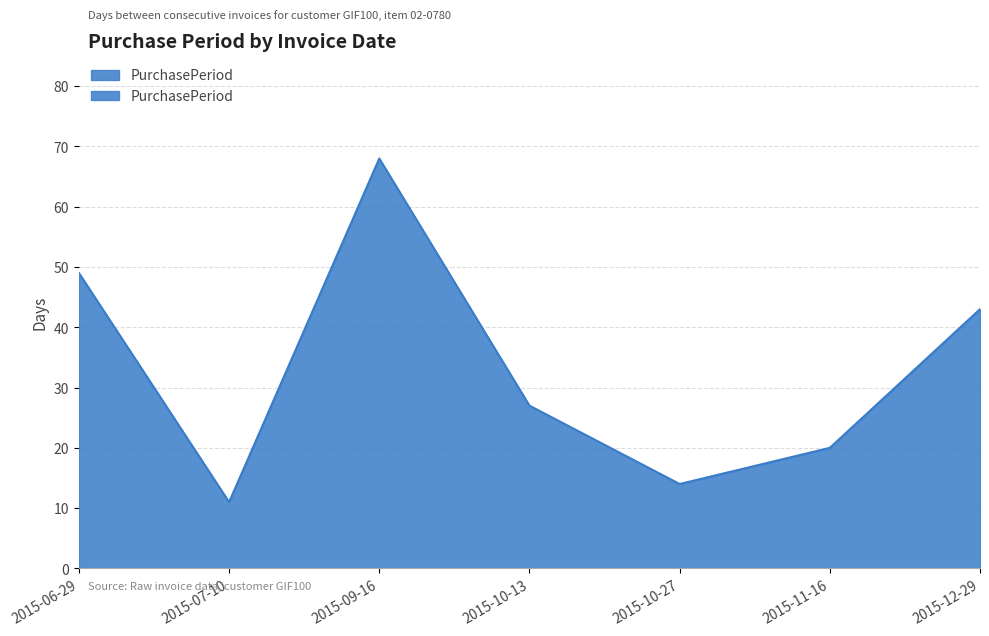

Which has a higher value, 2015-07-10 or 2015-06-29?

2015-06-29